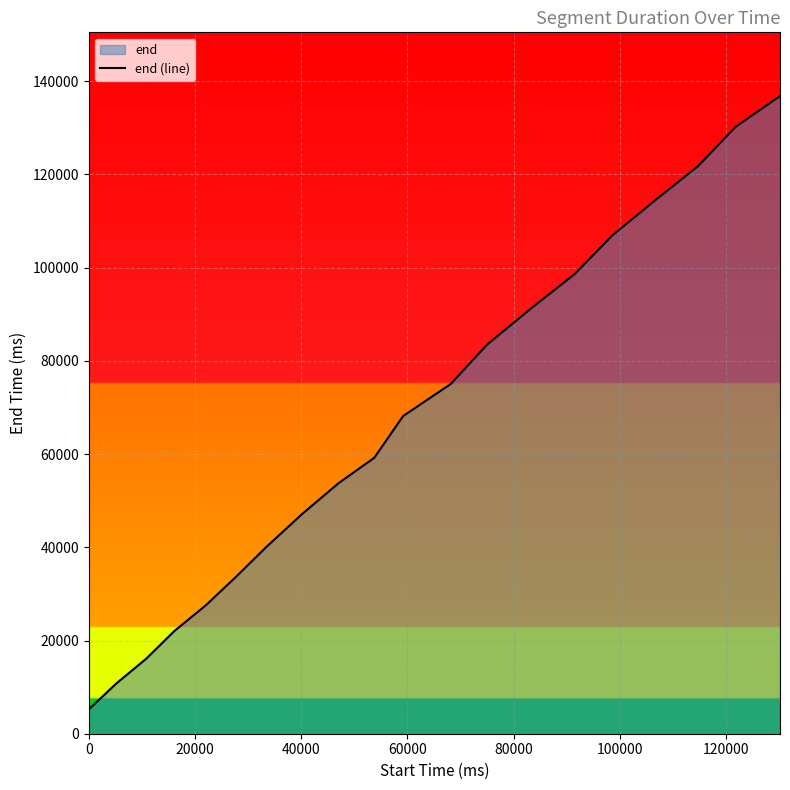

How many lines are shown in the chart?

1